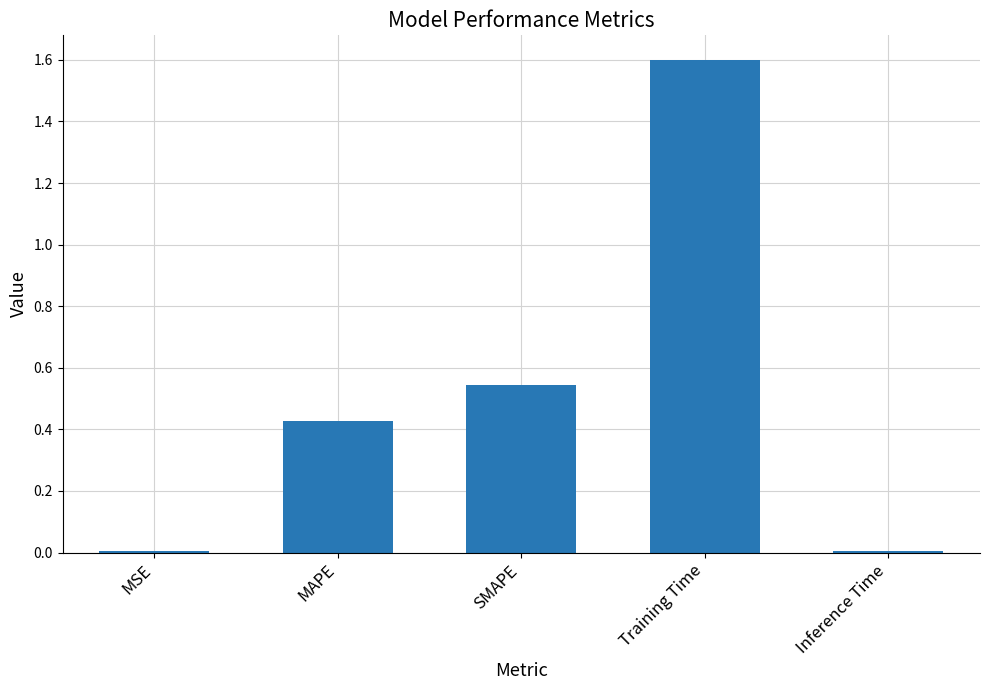

Which label corresponds to the largest value in the chart?

Training Time